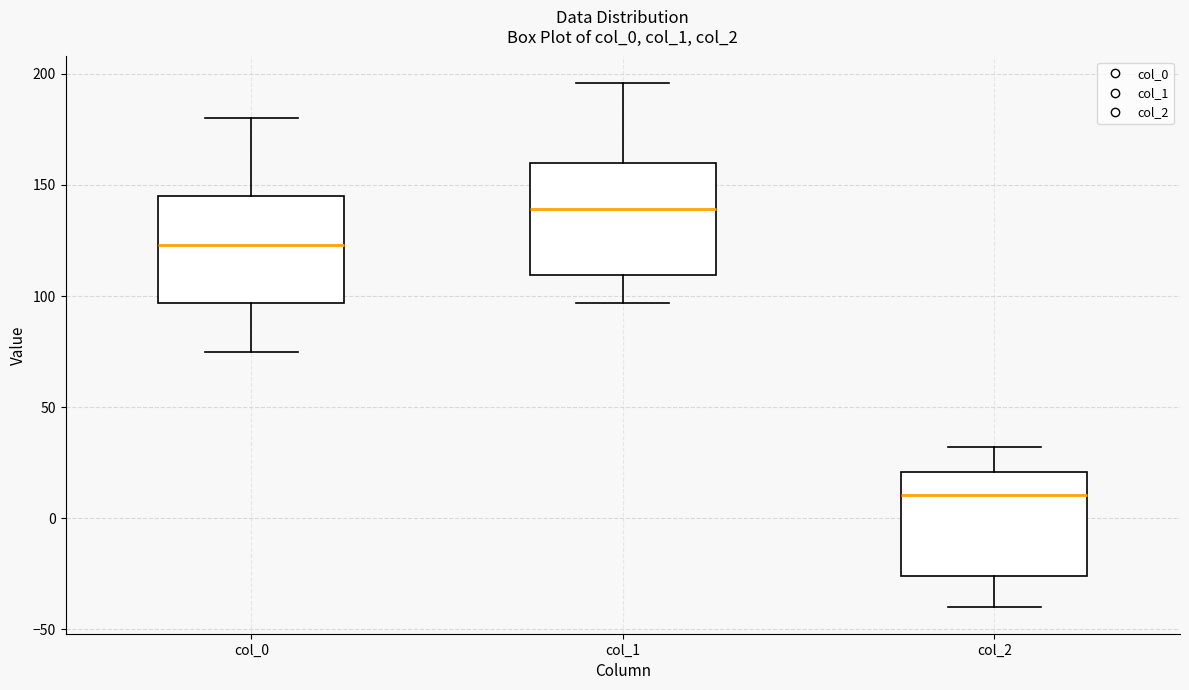

Reading left to right, read every box against the y-axis: the position of its median line, the range the box covers, and the ends of its whiskers. The values are not printed on the chart, so give them approximately, as read against the axis.

col_0: median 125, box 95 to 145, whiskers 75 to 180
col_1: median 140, box 110 to 160, whiskers 95 to 195
col_2: median 10, box -25 to 20, whiskers -40 to 30